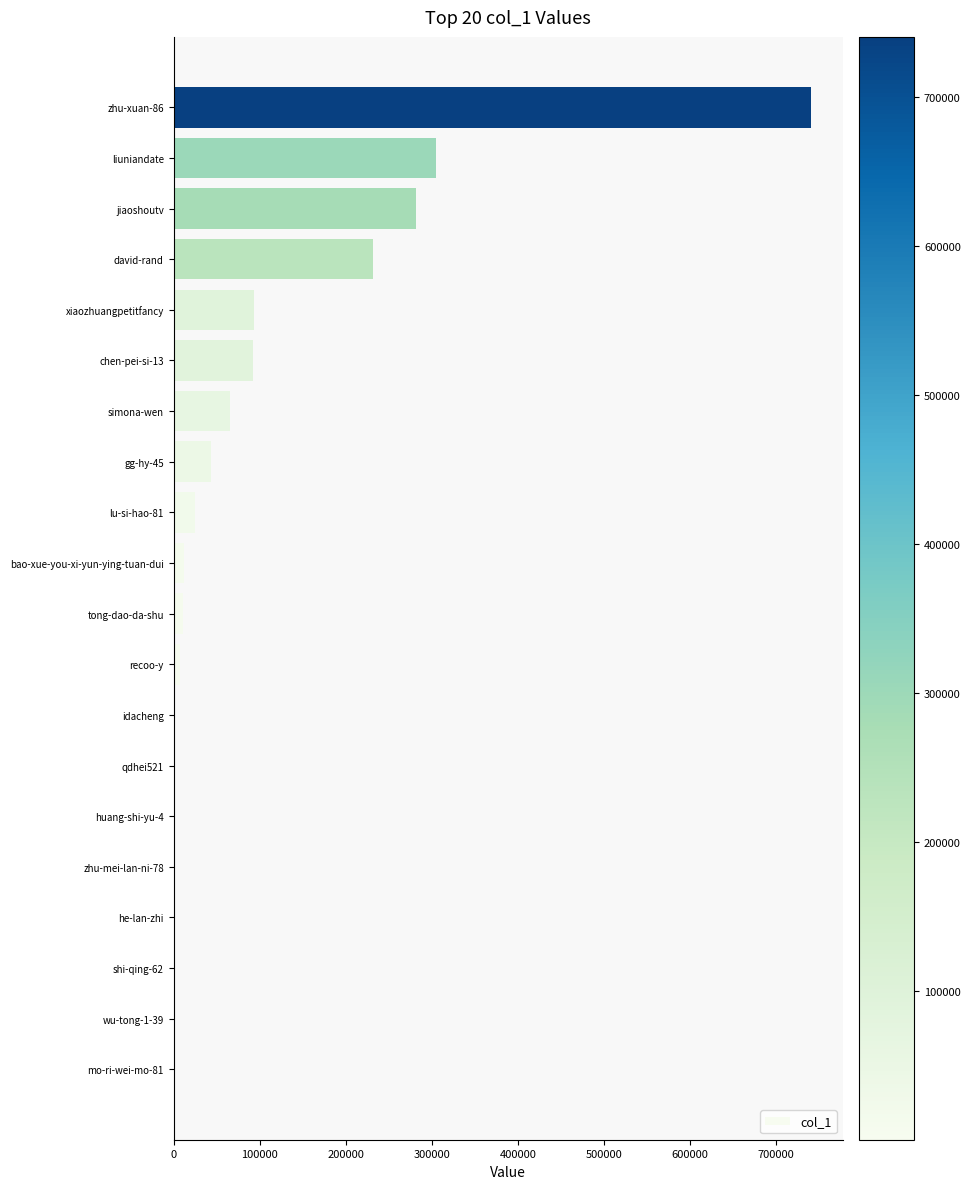

Is it true that the value at jiaoshoutv is 281083?

True